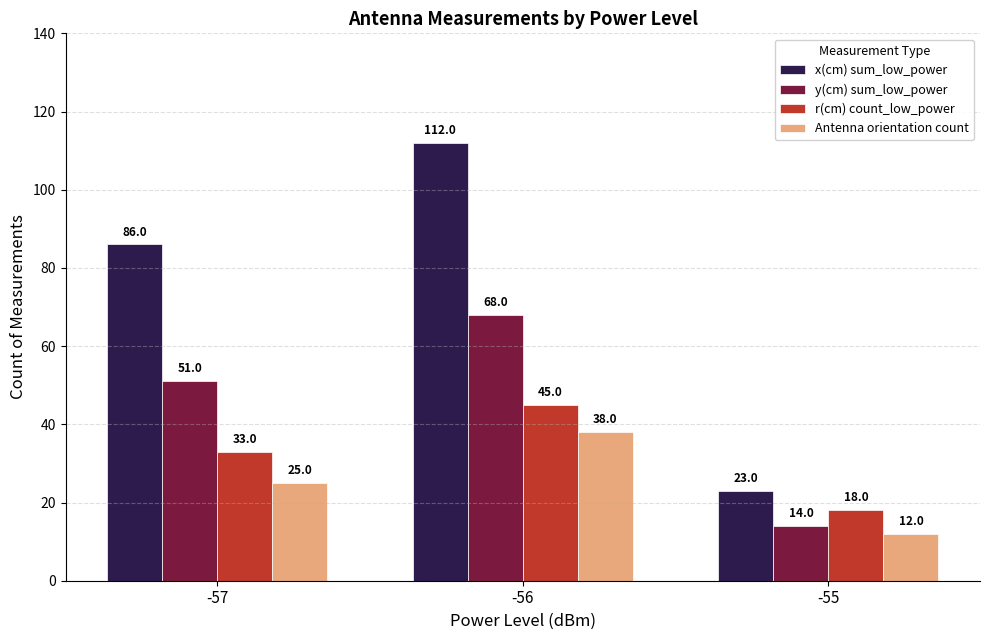

Rank the series at -56 from lowest to highest value.

Antenna orientation count, r(cm) count_low_power, y(cm) sum_low_power, x(cm) sum_low_power